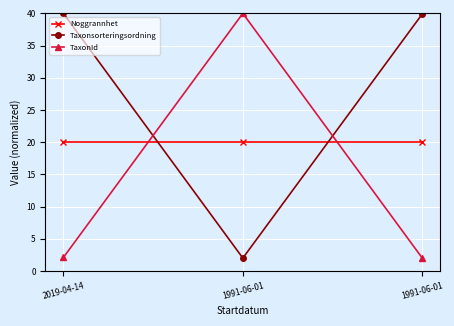

What is the highest value of the TaxonId series?

40.0